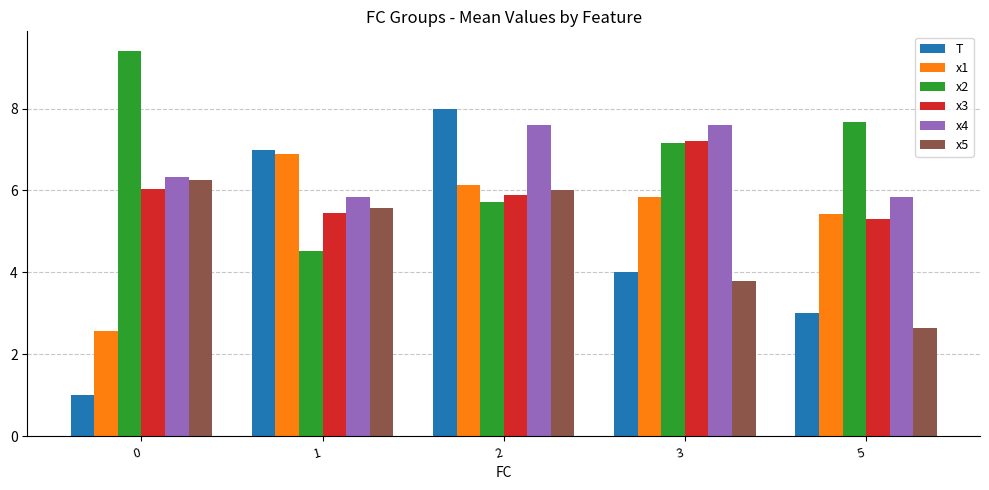

What is the difference between the highest and lowest values at 0?

8.4